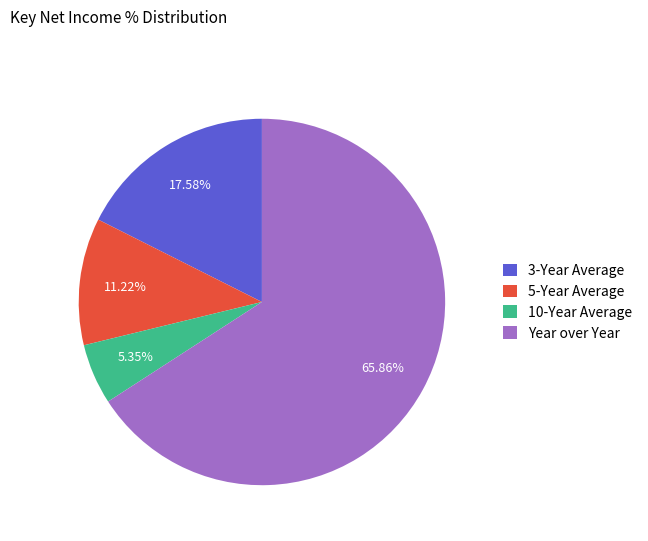

Rank the categories by value from highest to lowest.

Year over Year, 3-Year Average, 5-Year Average, 10-Year Average